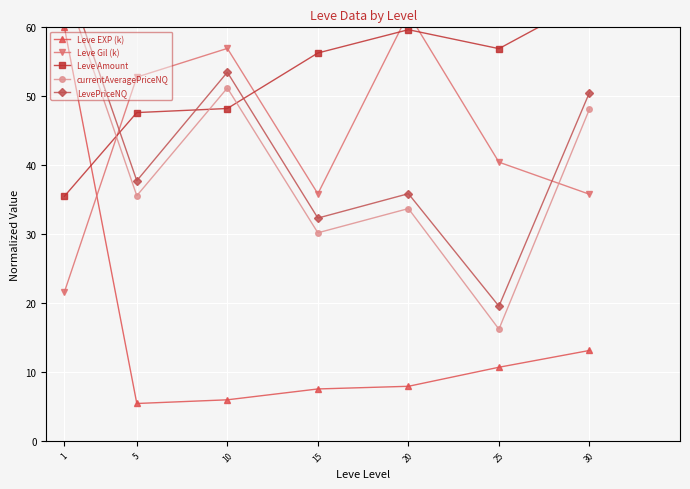

True or false: LevePriceNQ has more than 1 interior local peaks.

True